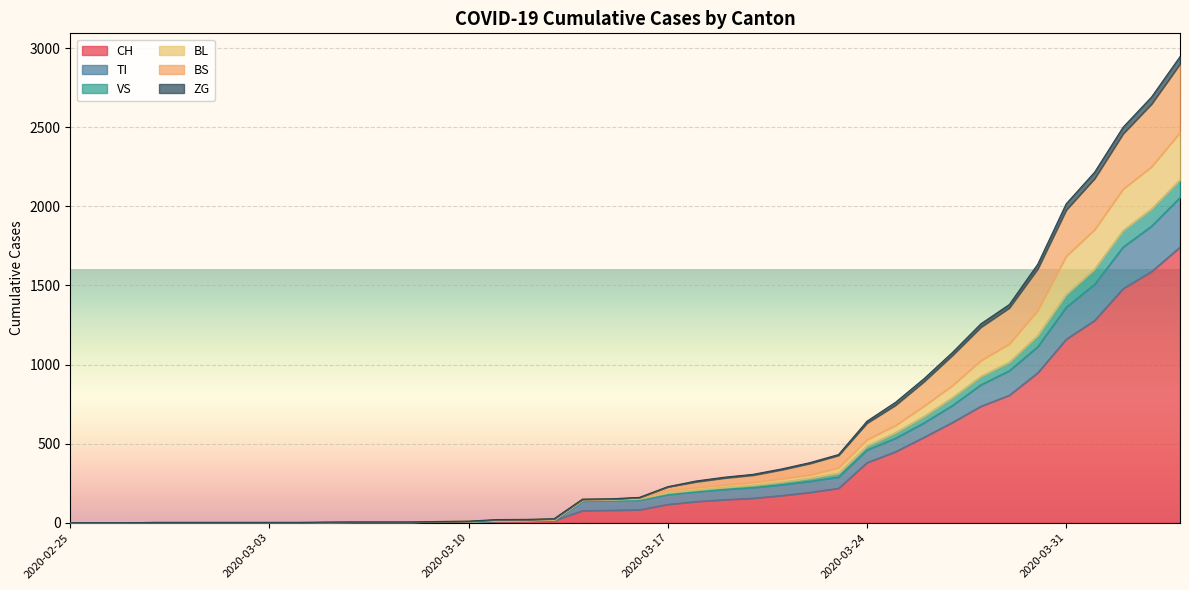

What is the maximum value for CH?

1742